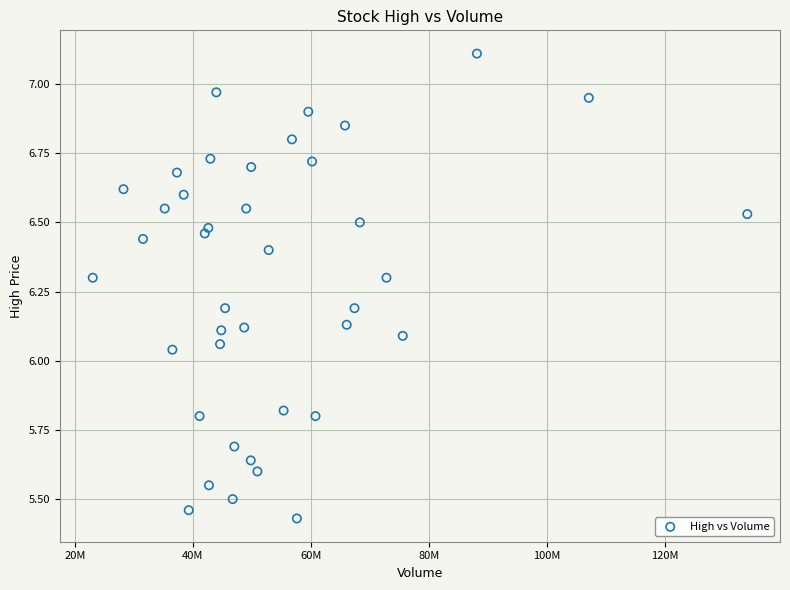

What is the range of Y values (max minus min)?

1.7